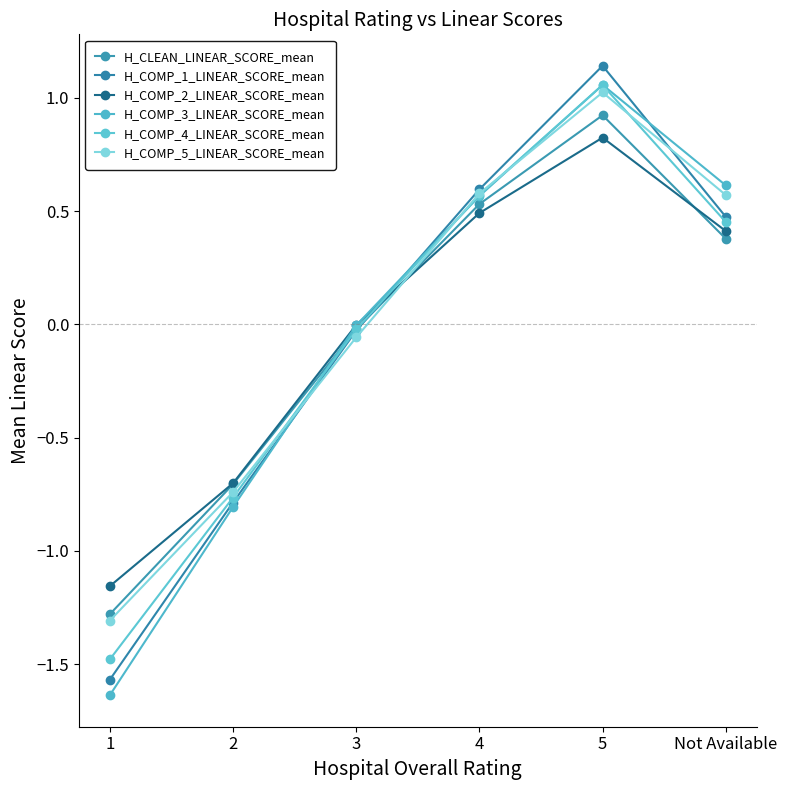

What is the value of the H_COMP_2_LINEAR_SCORE_mean point at the 1st from the left?

-1.2